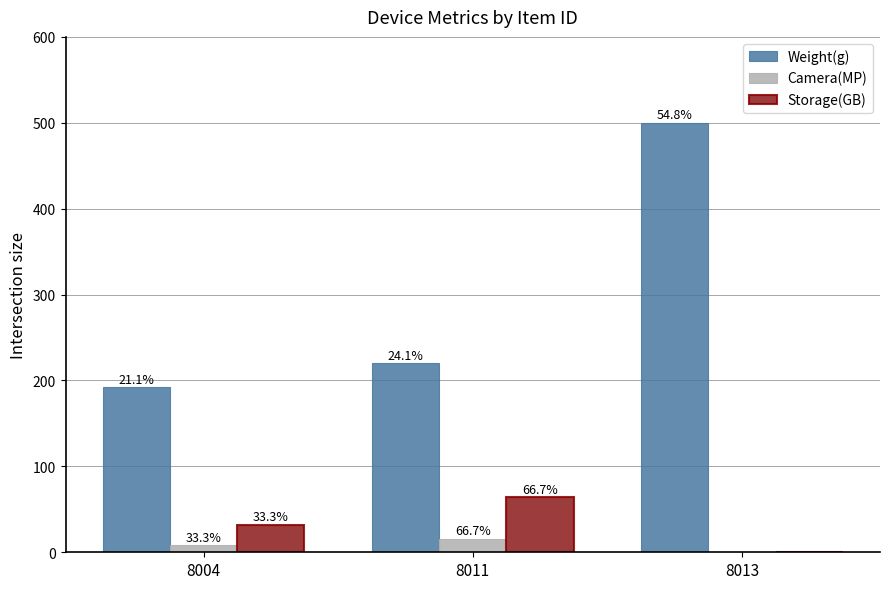

What are all the series names shown in the legend?

Weight(g), Camera(MP), Storage(GB)